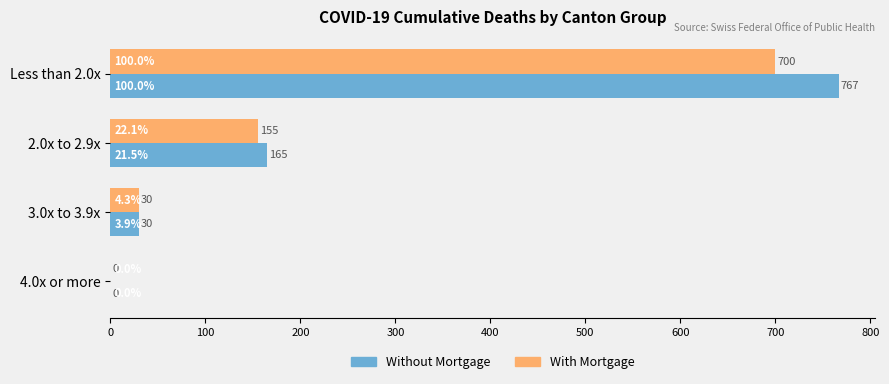

Where is With Mortgage nearest to the value 350?

2.0x to 2.9x